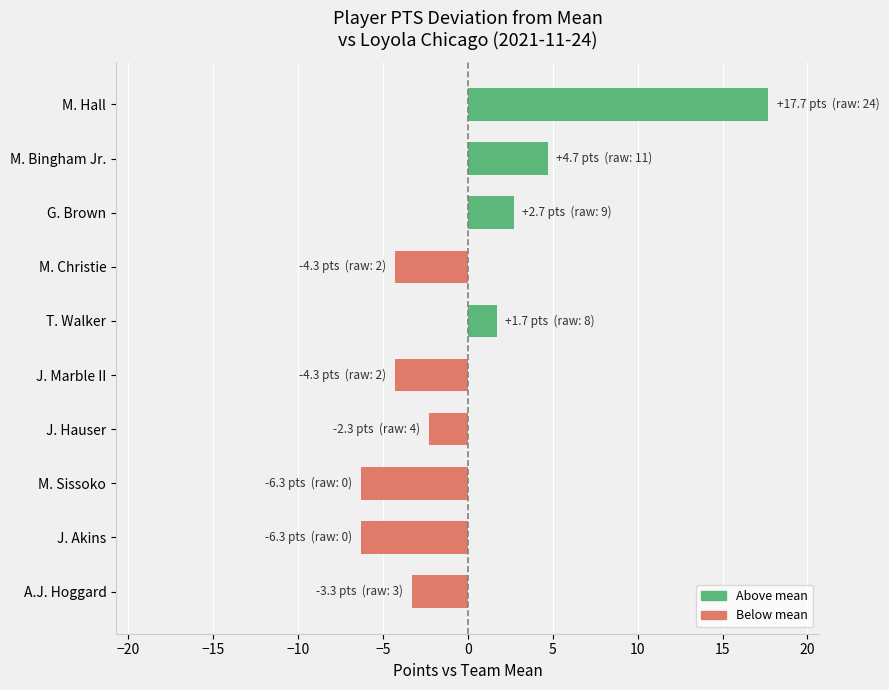

What is the difference between the maximum and second lowest values?

24.0